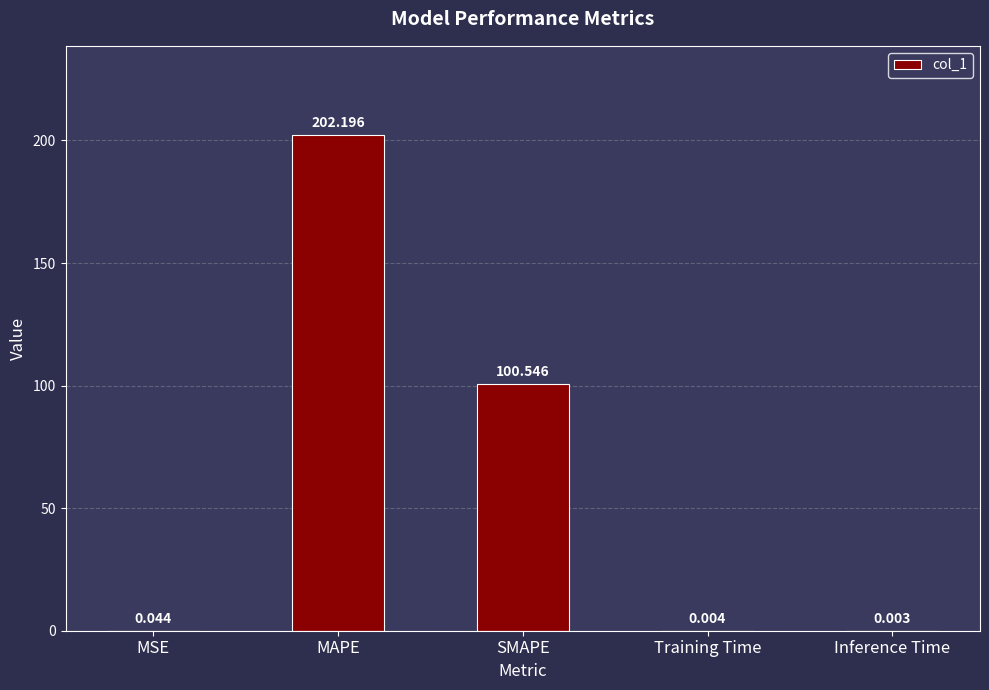

Which category has the highest value across all series?

MAPE